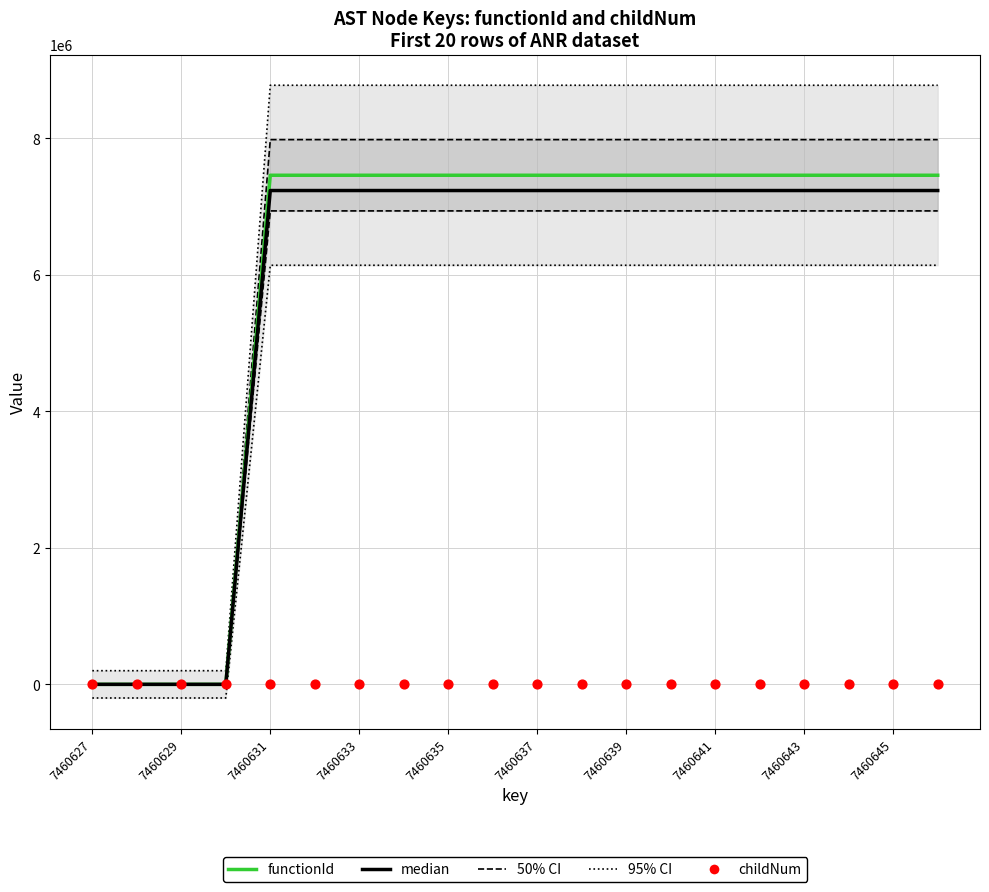

Which series has the largest total across all categories?

functionId